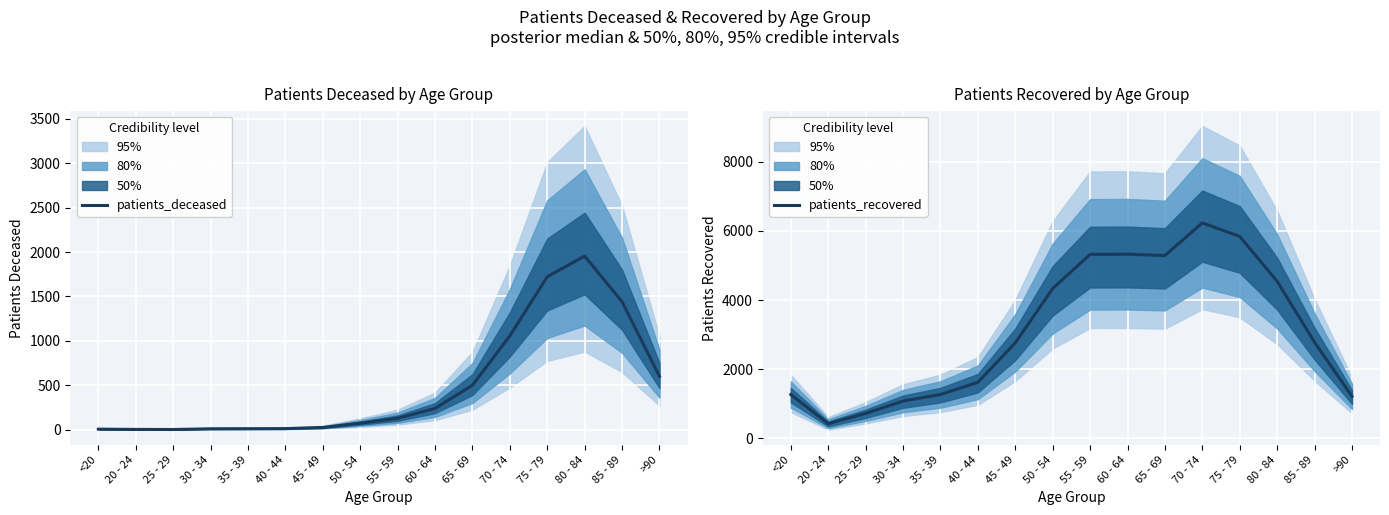

What is the difference between the maximum and minimum values in the patients_deceased series?

1952